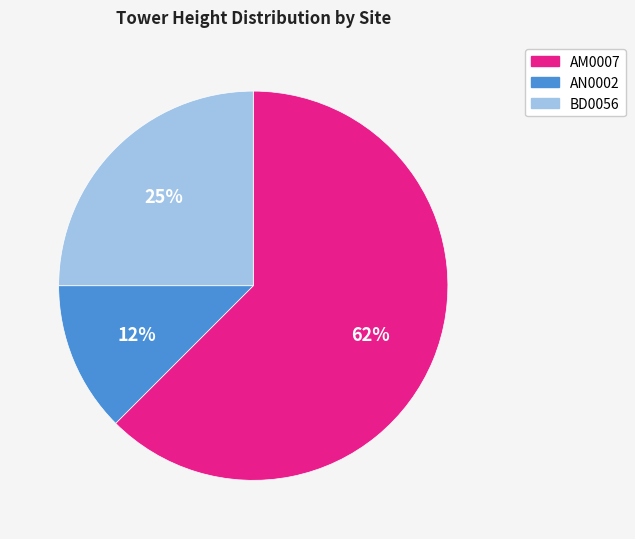

Combined, do AN0002 and AM0007 account for over 50%?

Yes